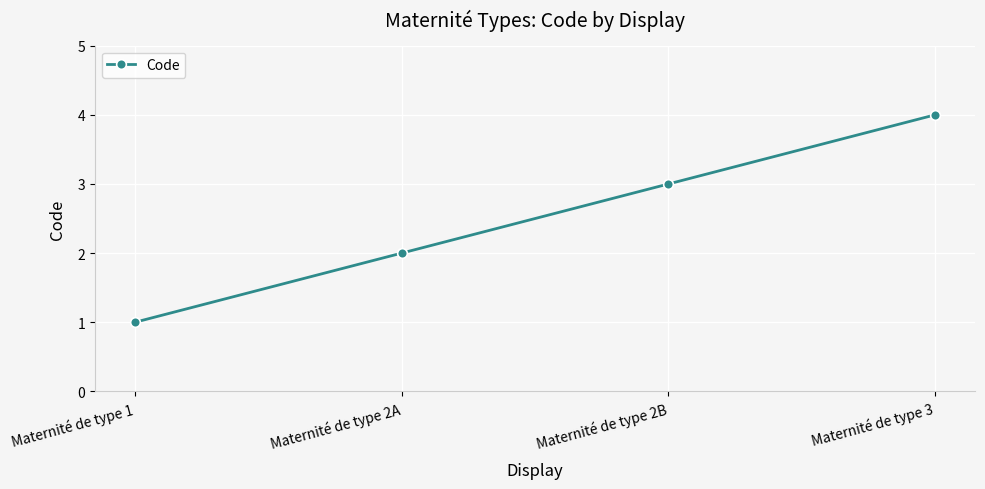

True or false: there are more than 2 points higher than both neighbors.

False